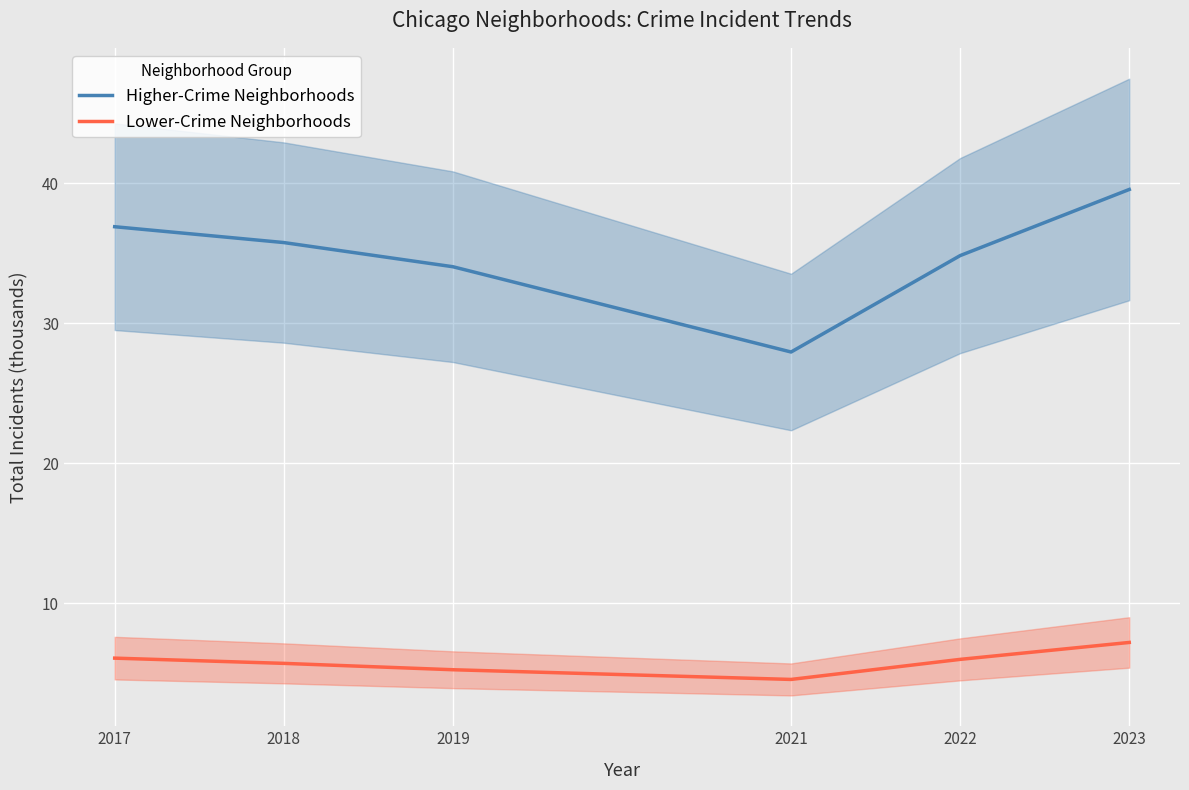

Is the value of Lower-Crime Neighborhoods at 2019 greater than the value of Higher-Crime Neighborhoods at 2017?

No